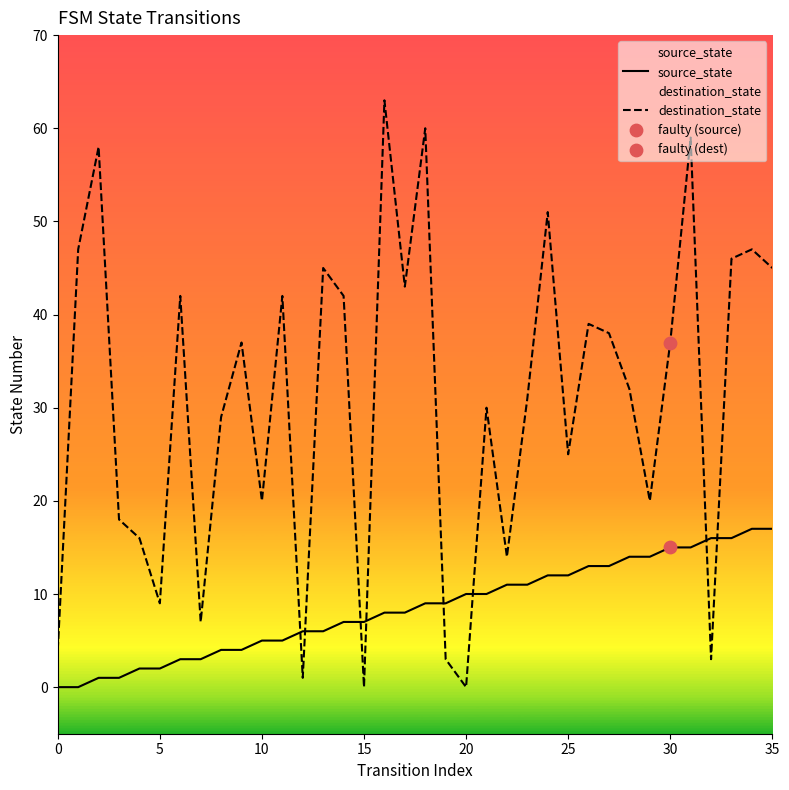

Which series has the largest Y range (max minus min)?

destination_state